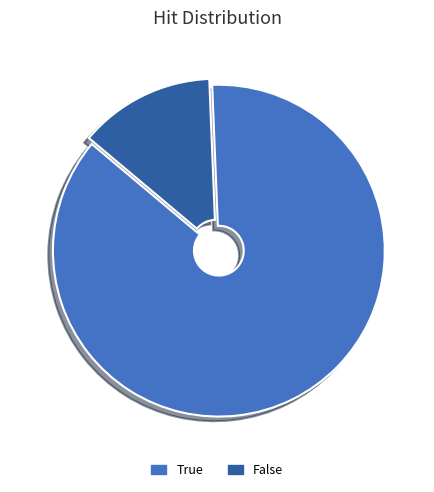

How many slices are in this pie chart?

2